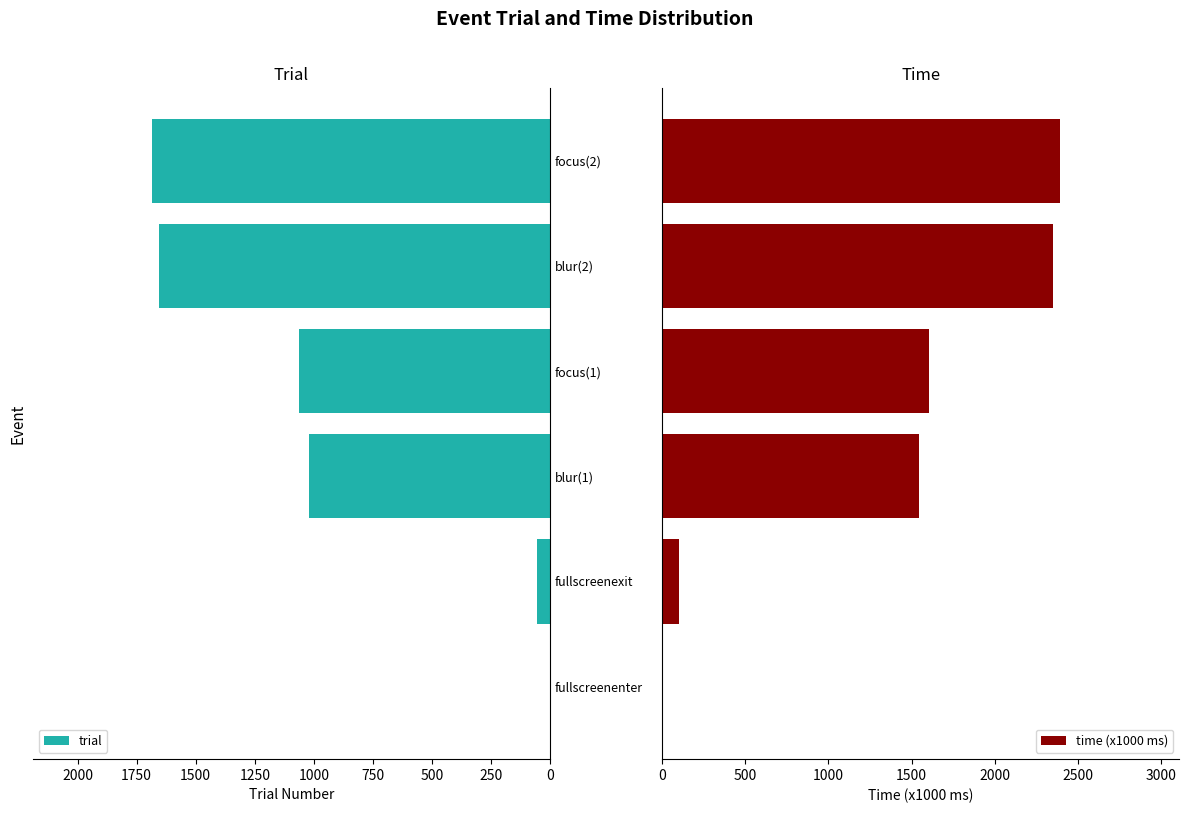

Between 0 and 1000, which is larger?

1000